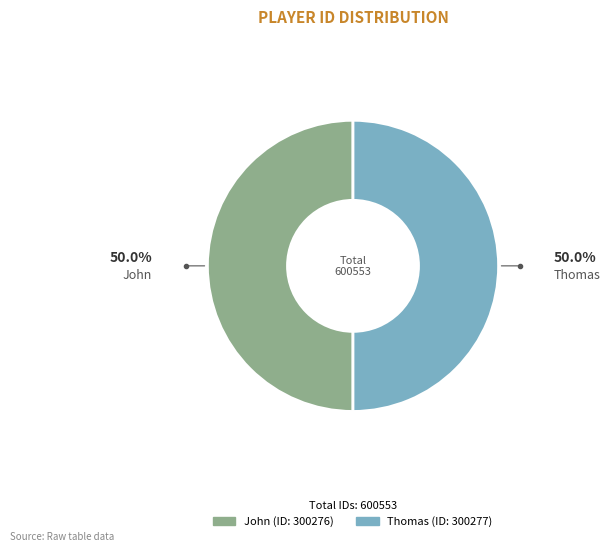

Do John and Thomas together represent more than half of the pie?

Yes